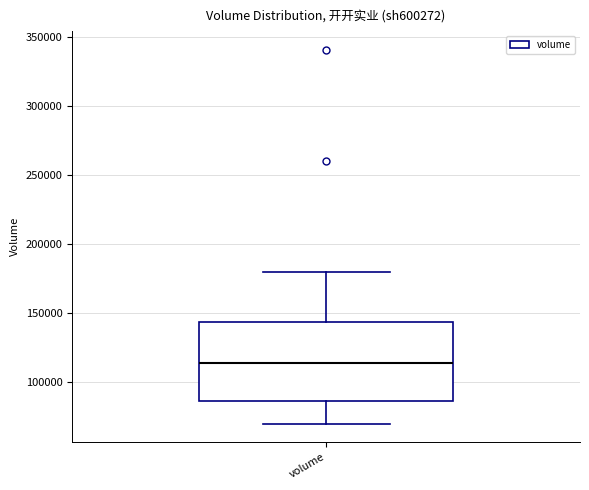

Where does the median line of the box for volume sit on the y-axis? The values are not printed on the chart, so give them approximately, as read against the axis.

115000